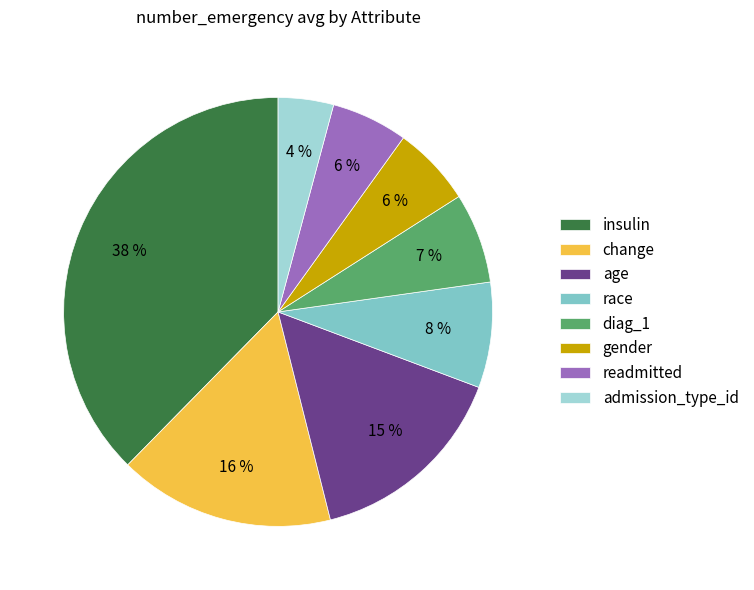

Between age and change, which is larger?

change